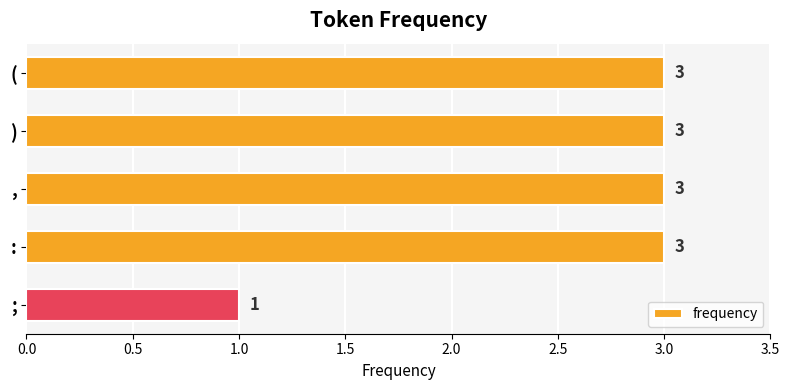

What is the ratio of the value at ) to the value at (?

1.0